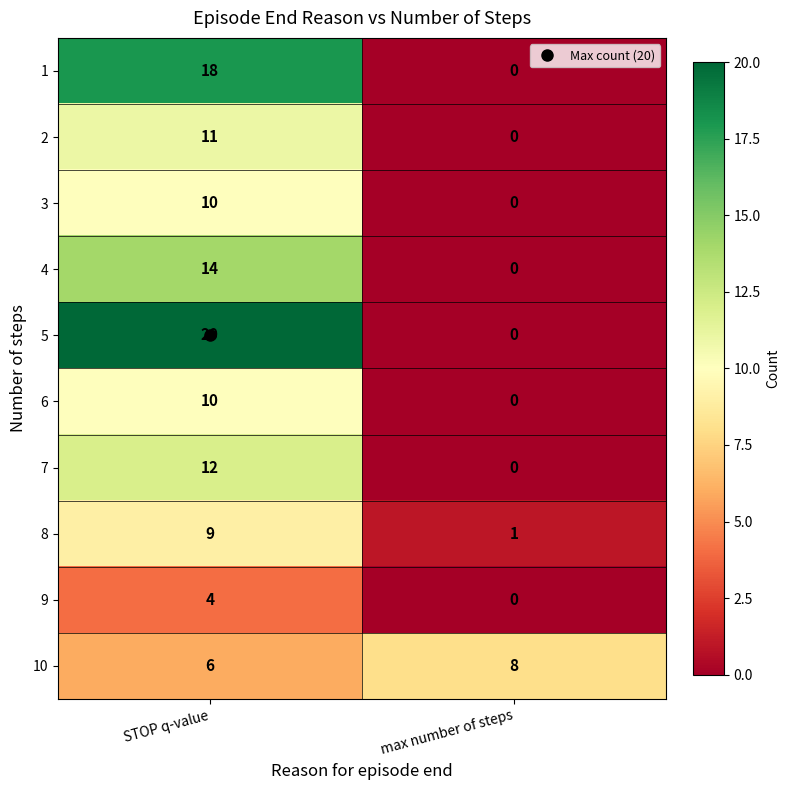

At which label is 2 closest to 5?

max number of steps